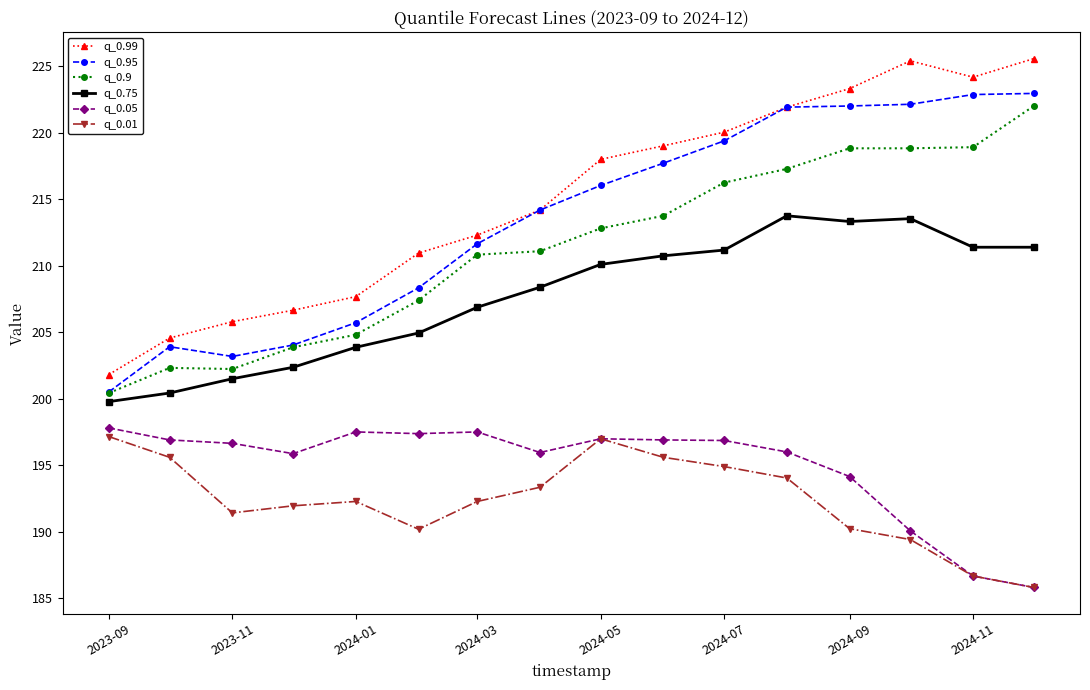

What is the sum of all q_0.01 values?

3077.6